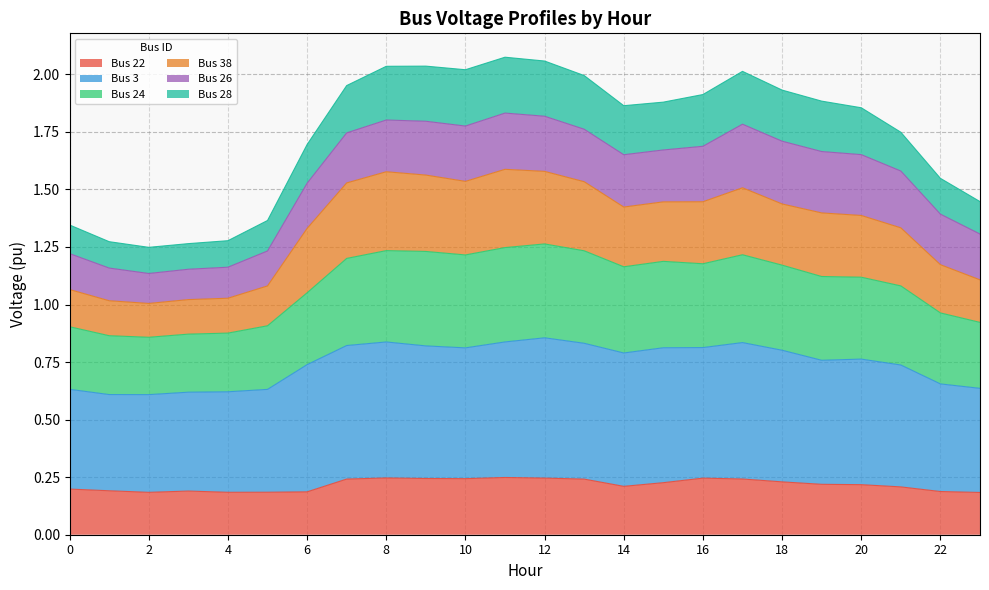

What is the total value across all series at 4?

1.3